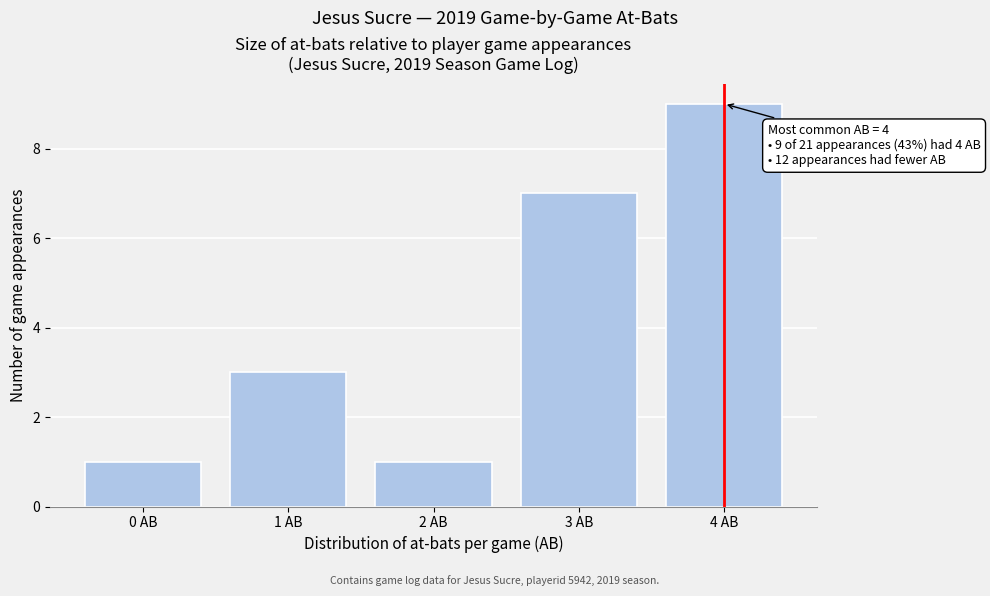

Over which range of the x-axis is the bar tallest?

3.5 to 4.5